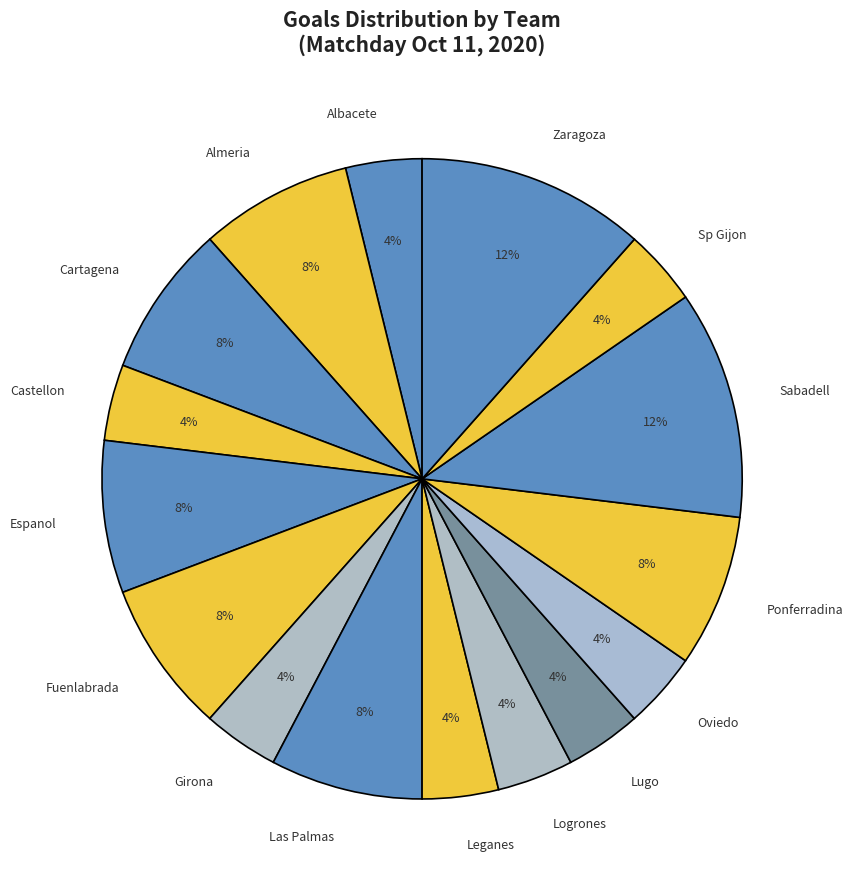

How many slices are in this pie chart?

16